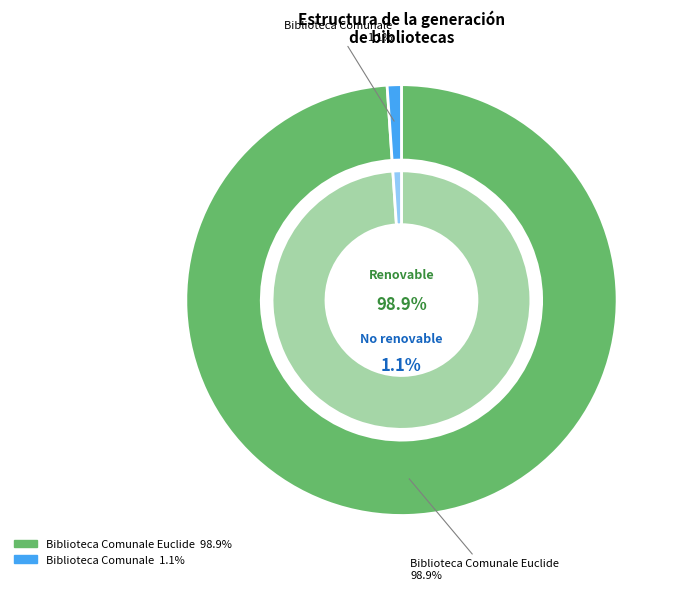

Which category has the biggest portion of the pie?

Biblioteca Comunale Euclide